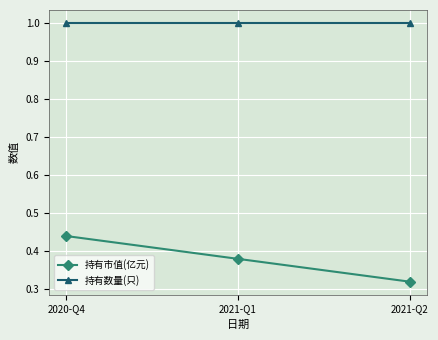

Which series has the largest total across all categories?

持有数量(只)